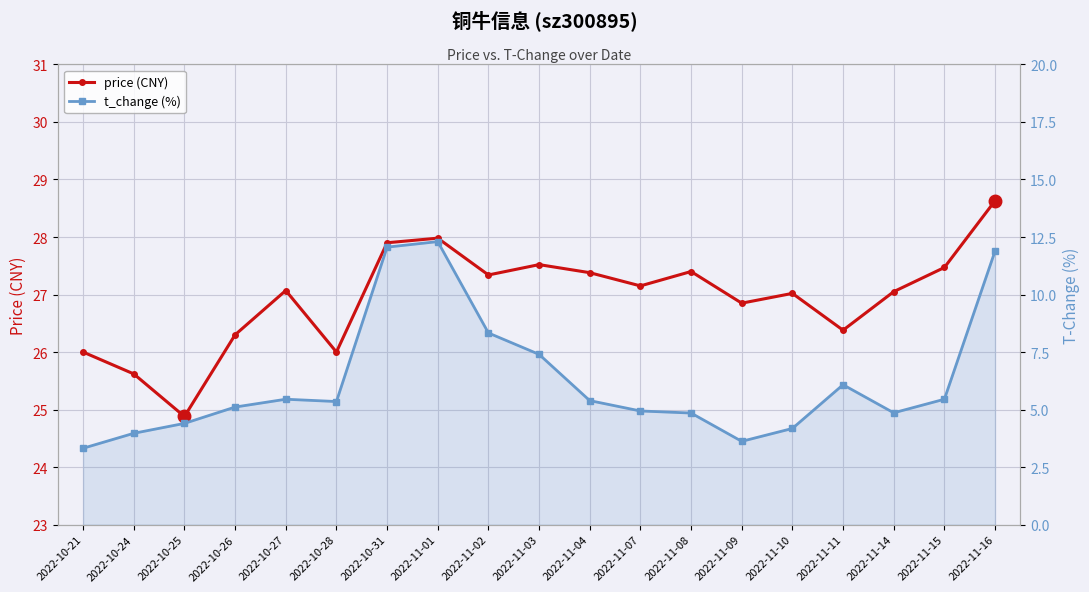

Is the value of price (CNY) at 2022-11-07 greater than the value of t_change (%) at 2022-11-16?

Yes